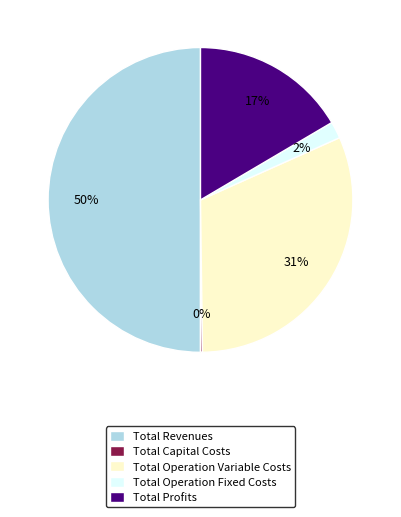

To the nearest percent, what percentage of the pie is Total Profits?

17%